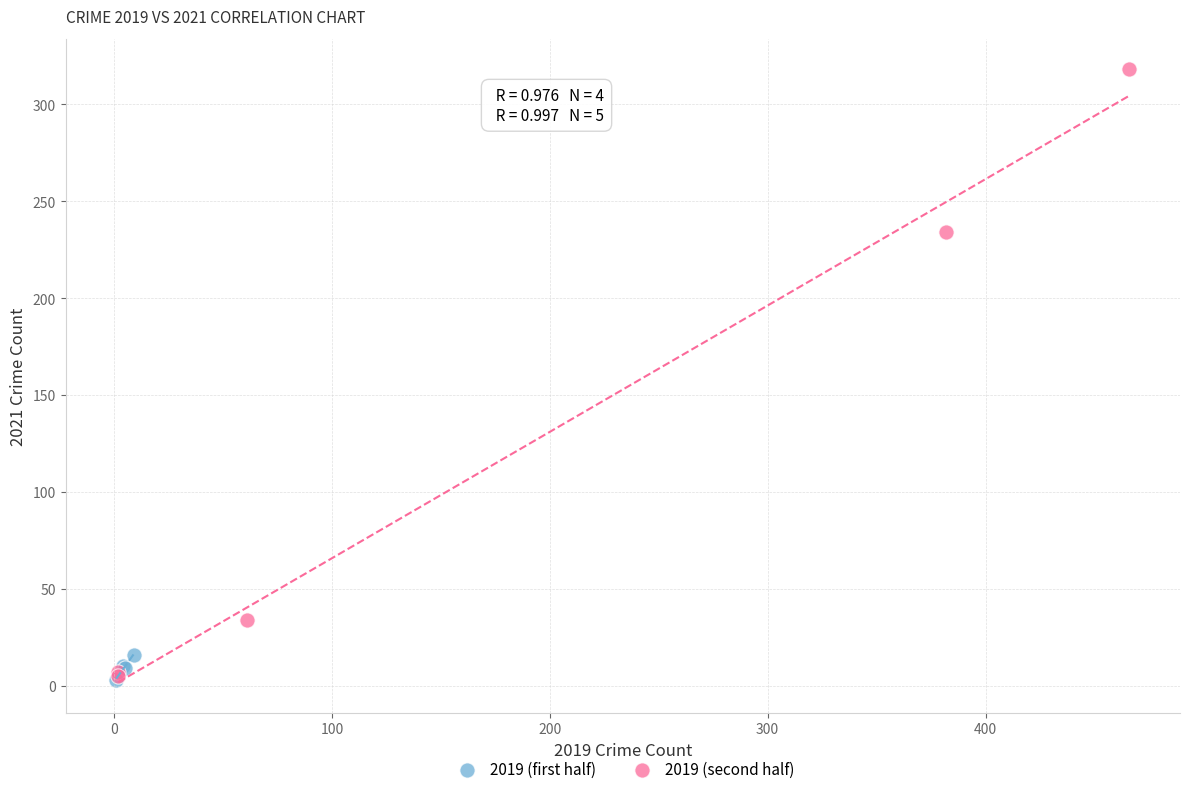

What are all the series names shown in the legend?

2019 (first half), 2019 (second half)